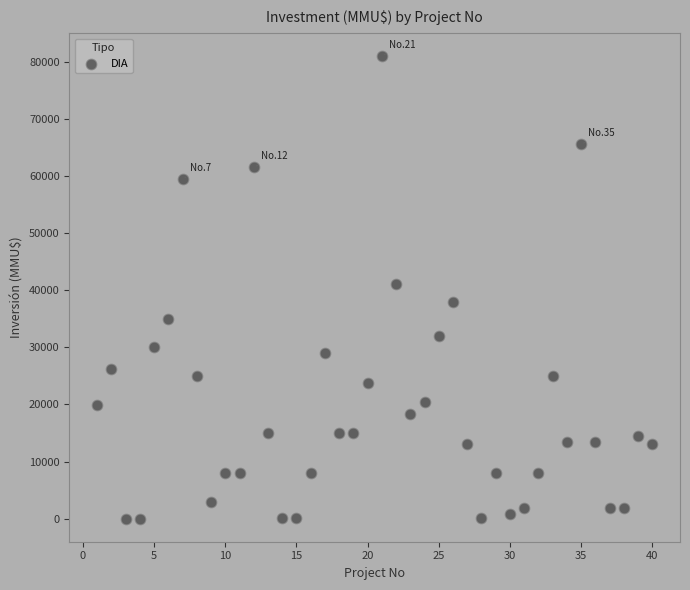

What is the range of Y values (max minus min)?

80980